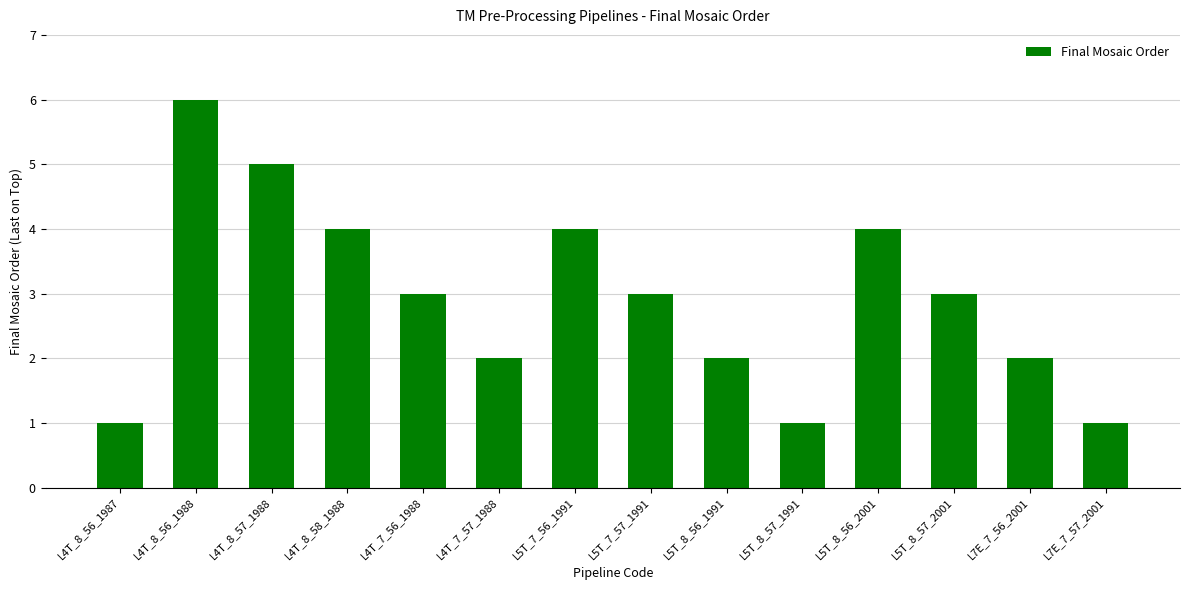

How many series are shown in this chart?

1